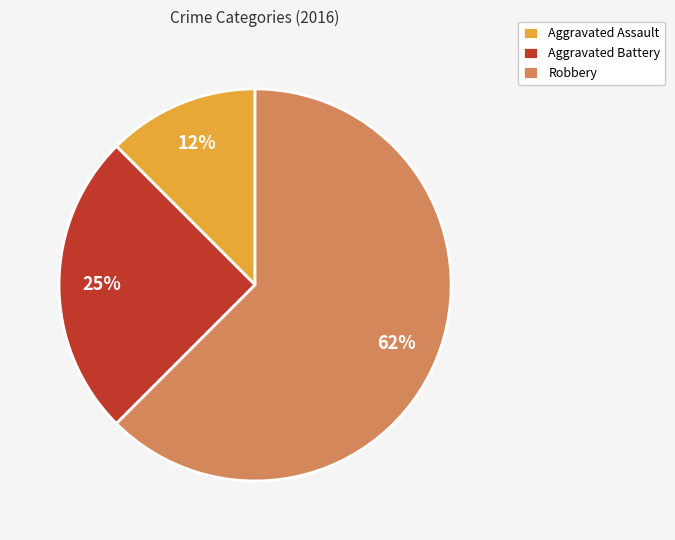

Is it true that Aggravated Assault is 12% of the pie?

True